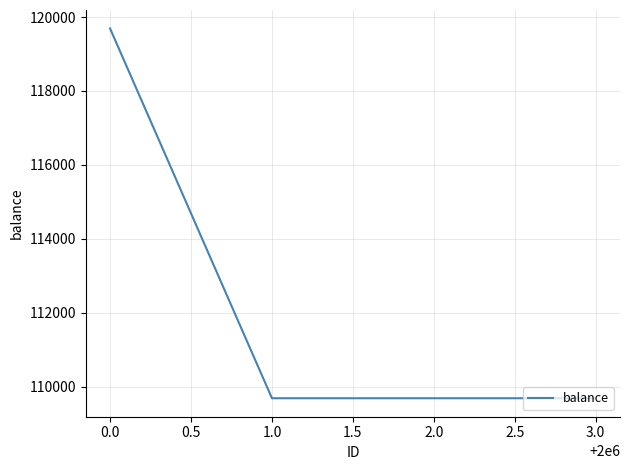

Is this an area chart (filled region under the line)?

No